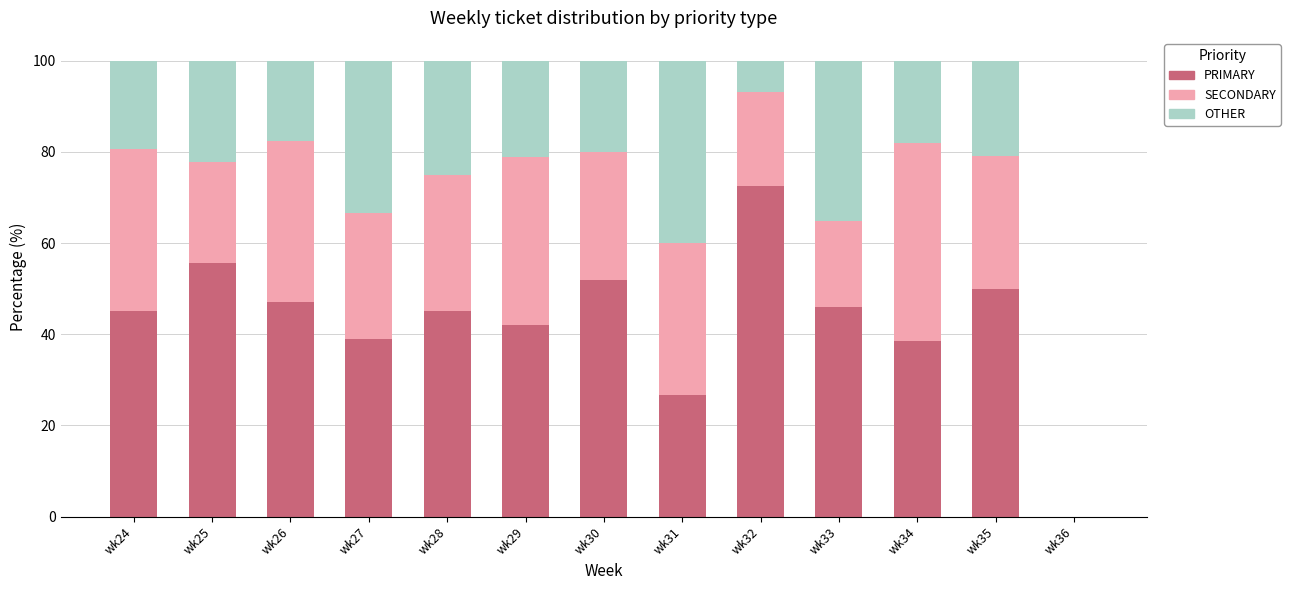

What is the sum of all PRIMARY values?

559.3